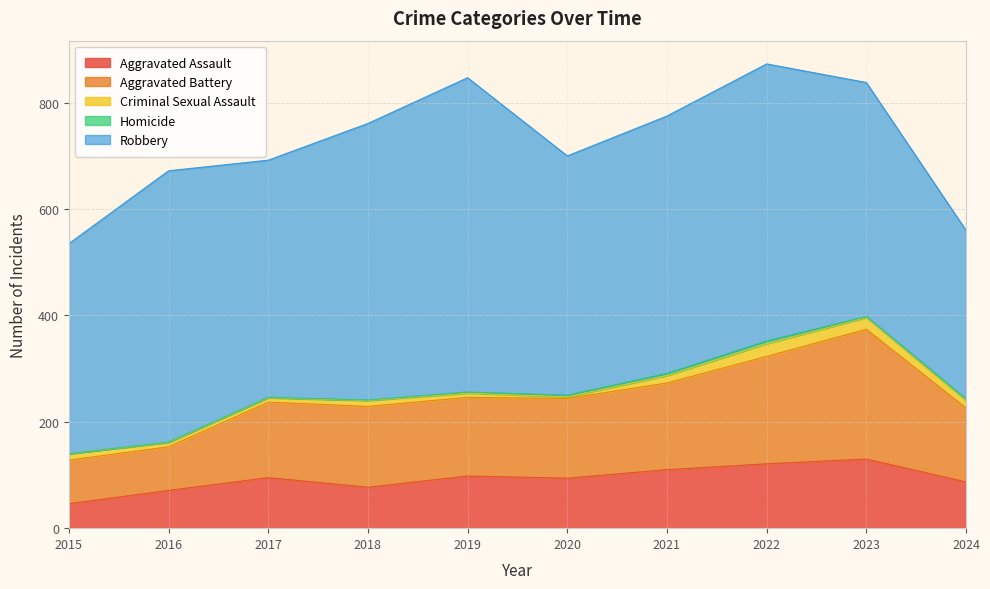

Does the chart have visible grid lines?

Yes